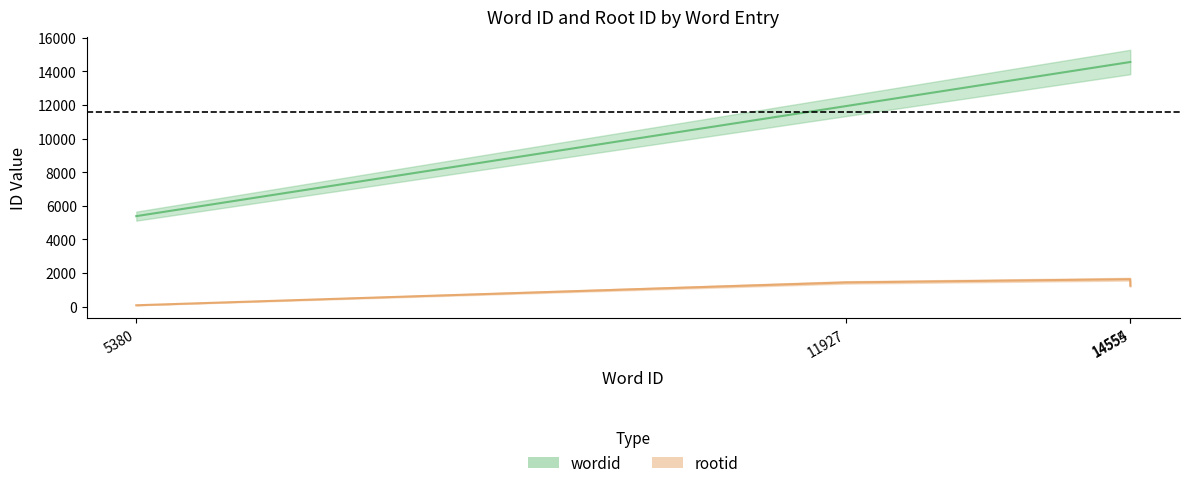

What is the minimum value shown in the chart?

74